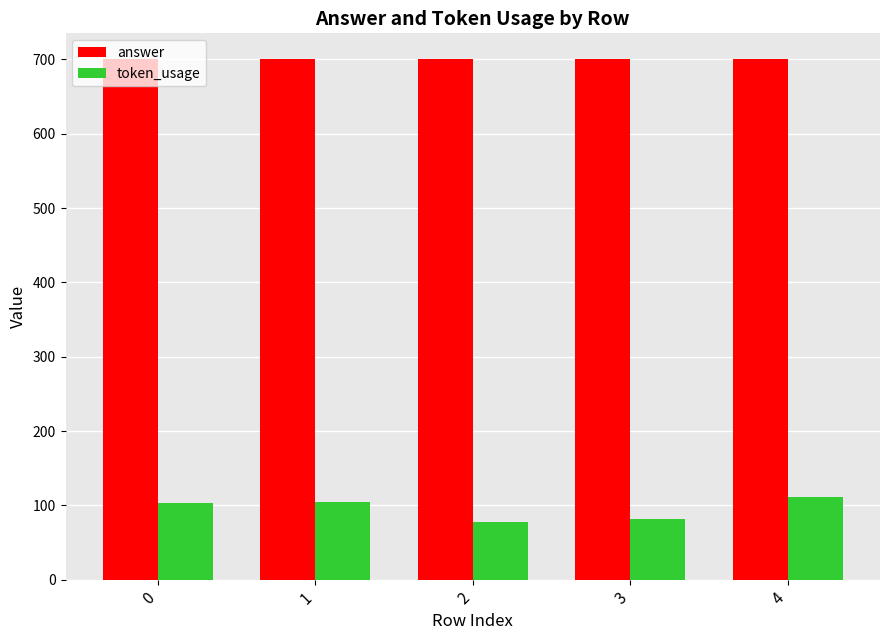

Which series has the widest spread of values?

token_usage